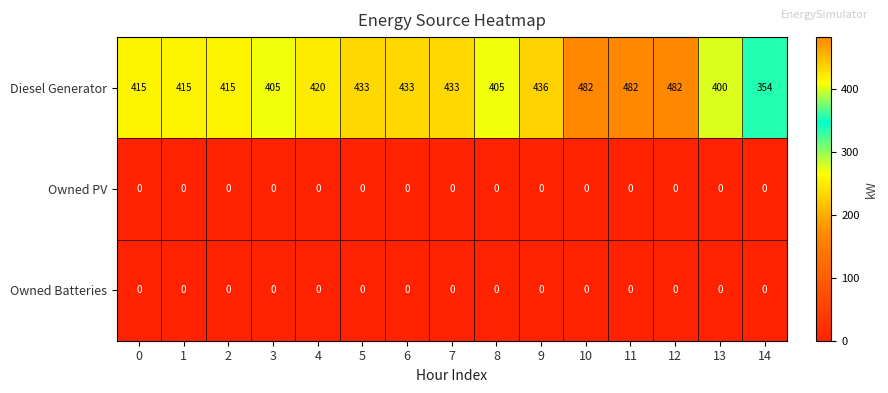

Which series has the widest spread of values?

Diesel Generator